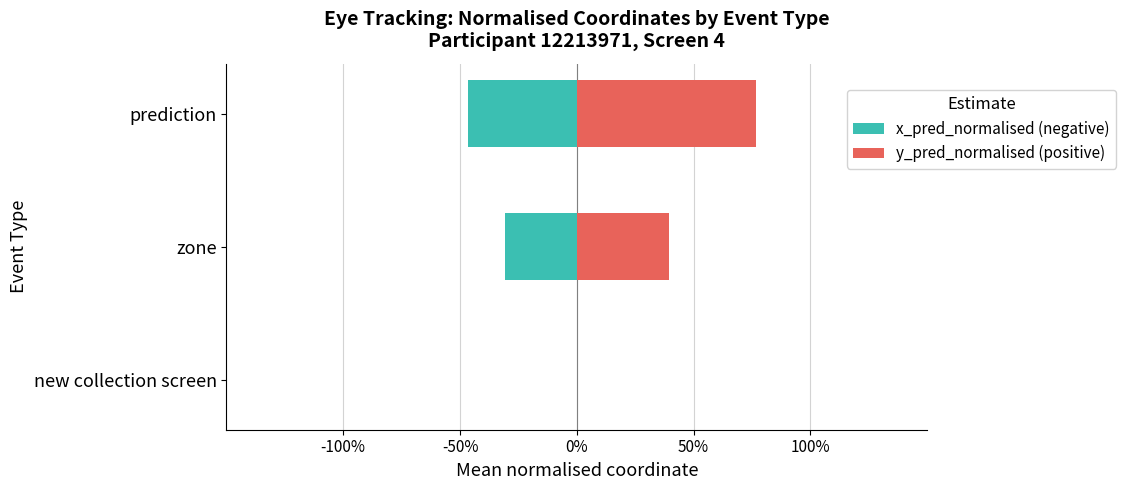

List the series in order of their overall mean, lowest first.

x_pred_normalised (negative), y_pred_normalised (positive)